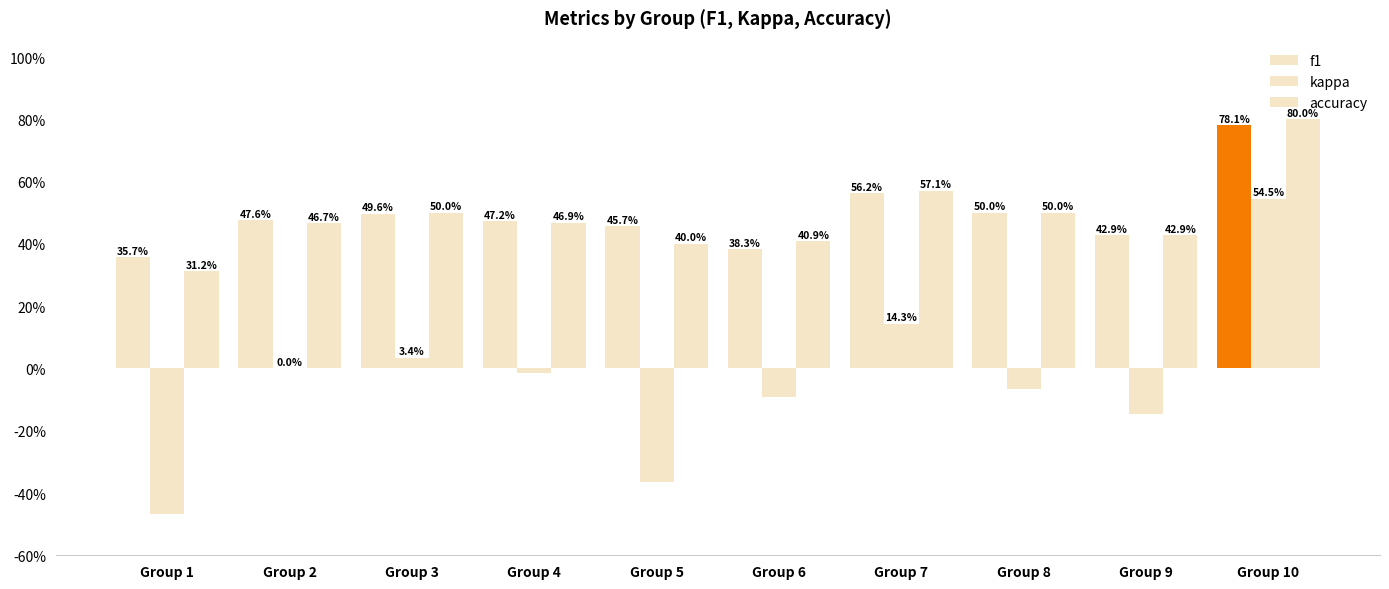

Is it true that kappa equals 0.0 at Group 2?

True